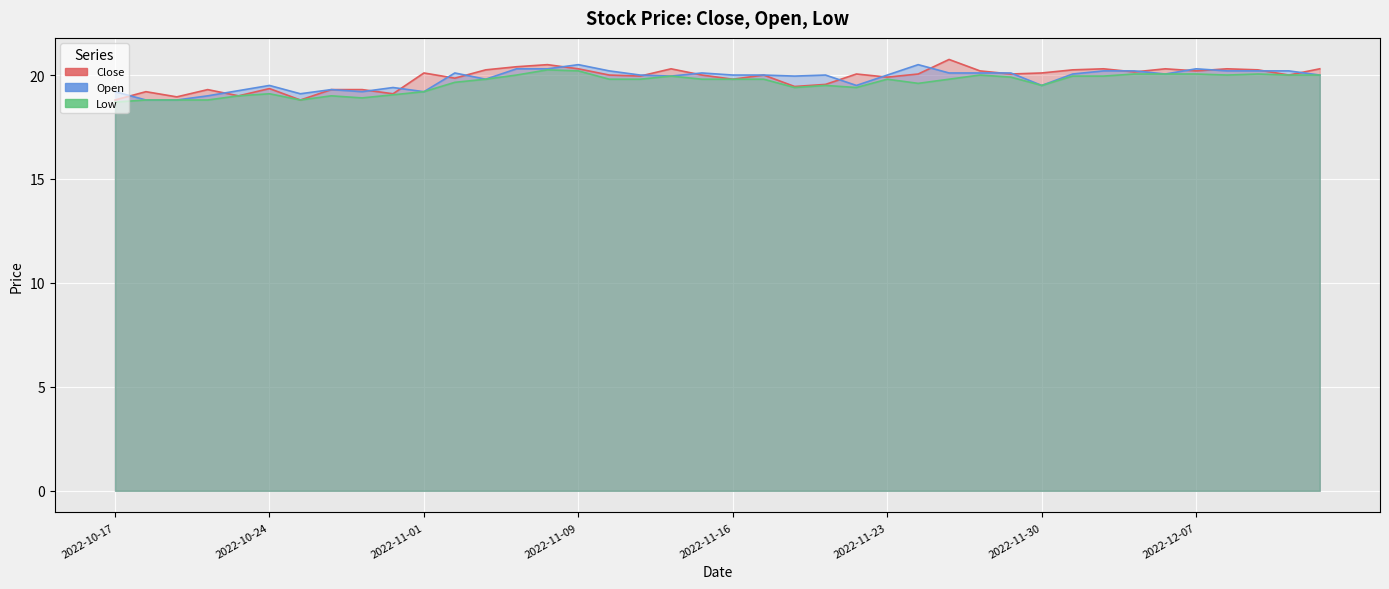

At which label does Open first exceed 20?

2022-11-02